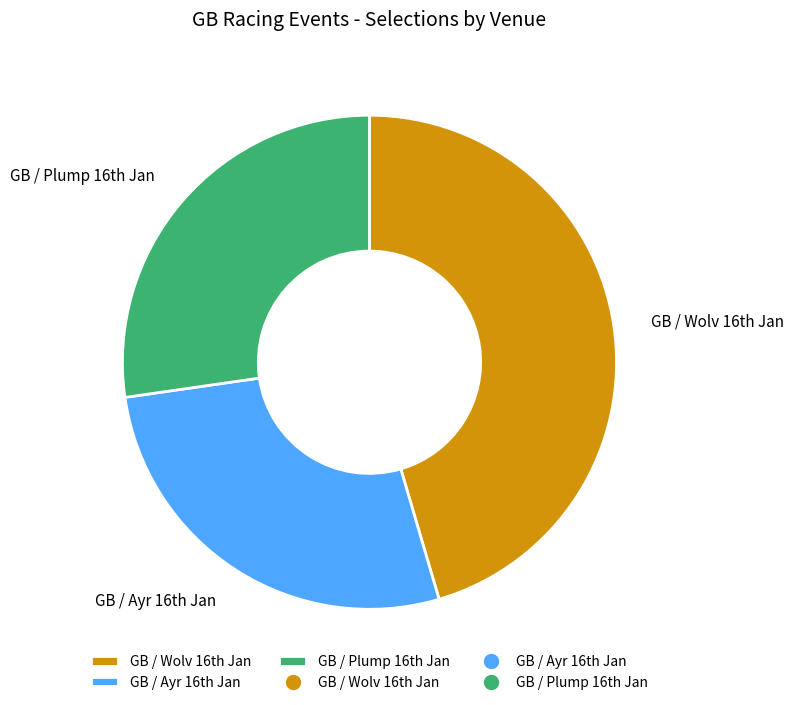

Which category has the biggest portion of the pie?

GB / Wolv 16th Jan